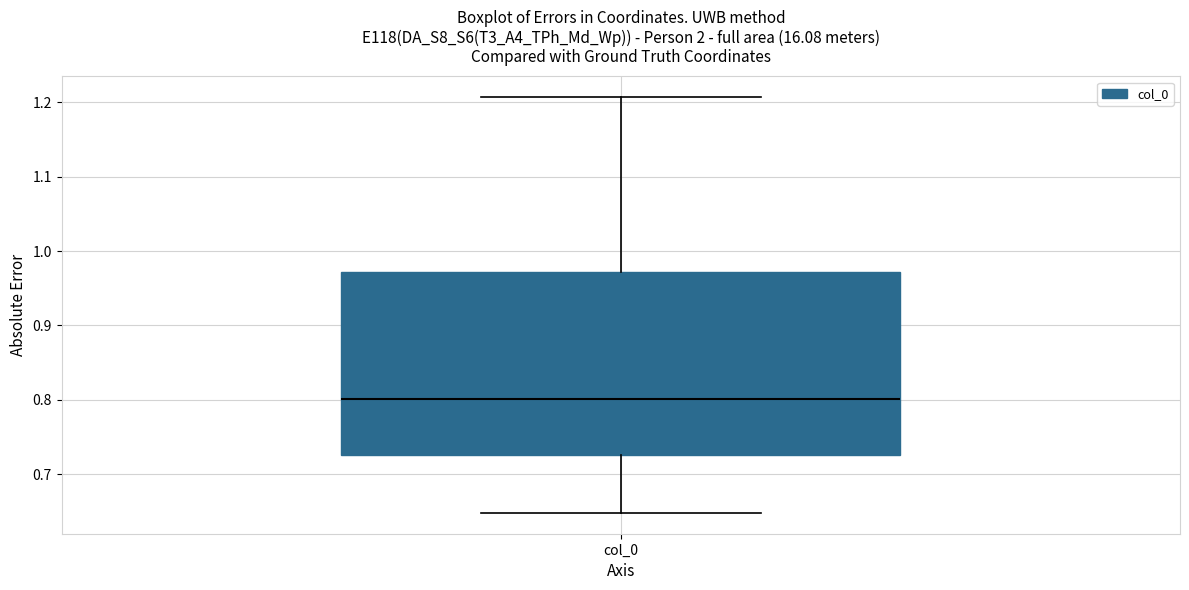

Read this box plot against the y-axis: the position of the median line, the range covered by the box, and the ends of both whiskers. The values are not printed on the chart, so give them approximately, as read against the axis.

median 0.80, box 0.73 to 0.97, whiskers 0.65 to 1.21